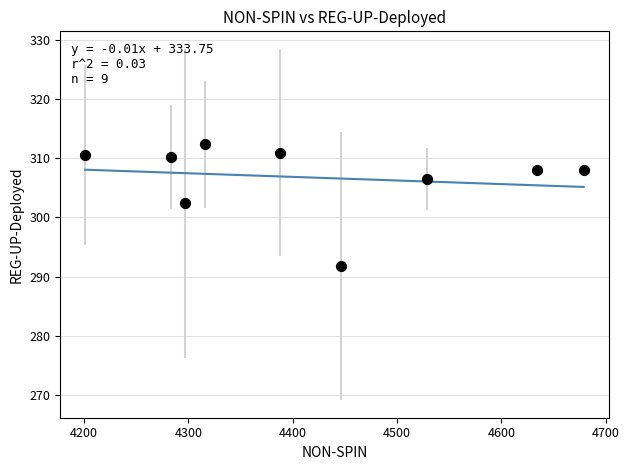

What is the range of X values (max minus min)?

477.6